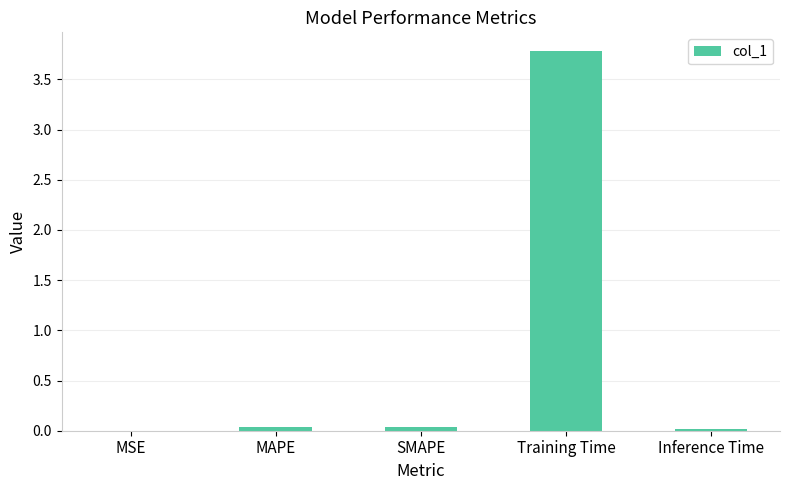

At which category does the chart reach its peak across all series?

Training Time